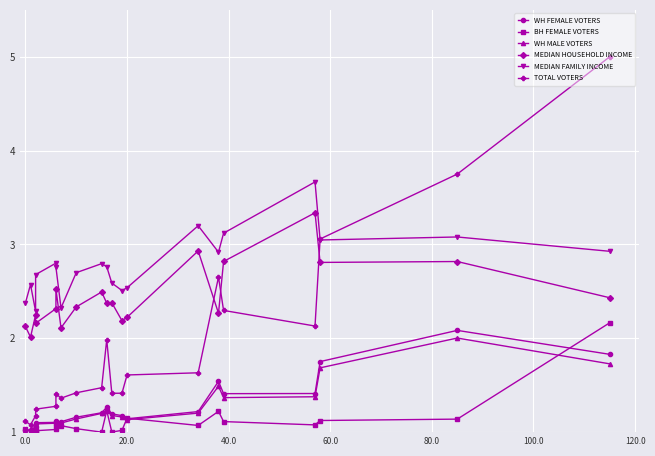

Reading right to left, transcribe all the data shown in this chart.

WH FEMALE VOTERS: 1.8	2.1	1.8	1.4	1.4	1.5	1.2	1.1	1.2	1.2	1.3	1.2	1.2	1.1	1.1	1.1	1.1	1.1	1.0	1.0
BH FEMALE VOTERS: 2.2	1.1	1.1	1.1	1.1	1.2	1.1	1.1	1.0	1.0	1.2	1.0	1.0	1.1	1.1	1.0	1.0	1.0	1.0	1.0
WH MALE VOTERS: 1.7	2.0	1.7	1.4	1.4	1.5	1.2	1.1	1.2	1.2	1.2	1.2	1.1	1.1	1.1	1.1	1.1	1.1	1.0	1.0
MEDIAN HOUSEHOLD INCOME: 2.4	2.8	2.8	3.3	2.8	2.3	2.9	2.2	2.2	2.4	2.4	2.5	2.3	2.1	2.5	2.3	2.2	2.2	2.0	2.1
MEDIAN FAMILY INCOME: 2.9	3.1	3.0	3.7	3.1	2.9	3.2	2.5	2.5	2.6	2.8	2.8	2.7	2.3	2.8	2.8	2.7	2.3	2.6	2.4
TOTAL VOTERS: 5.0	3.8	3.1	2.1	2.3	2.7	1.6	1.6	1.4	1.4	2.0	1.5	1.4	1.4	1.4	1.3	1.2	1.2	1.1	1.1